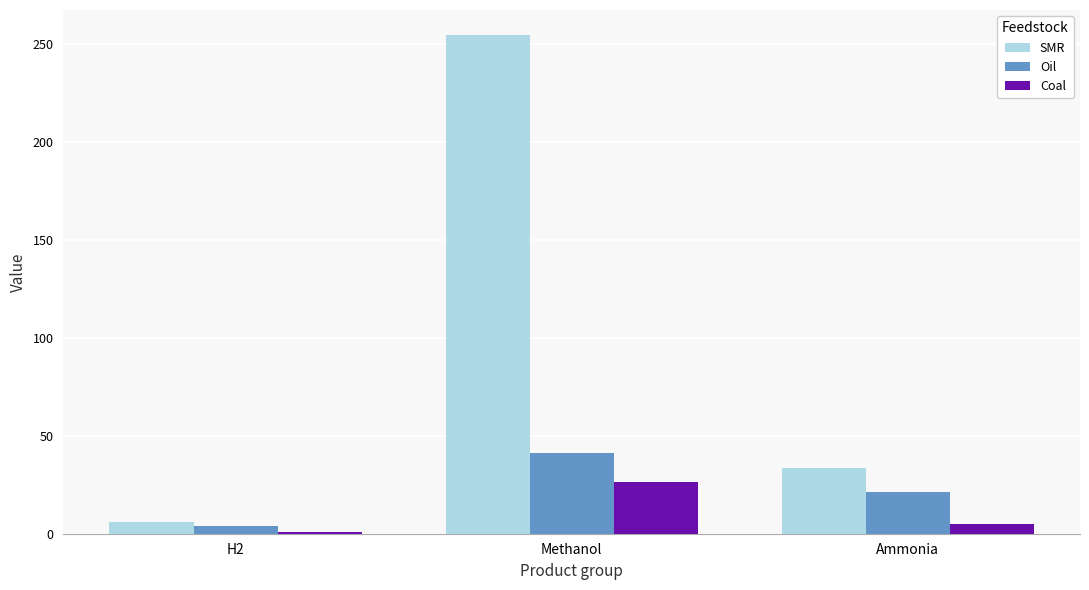

How many data points in Oil are above 21?

2